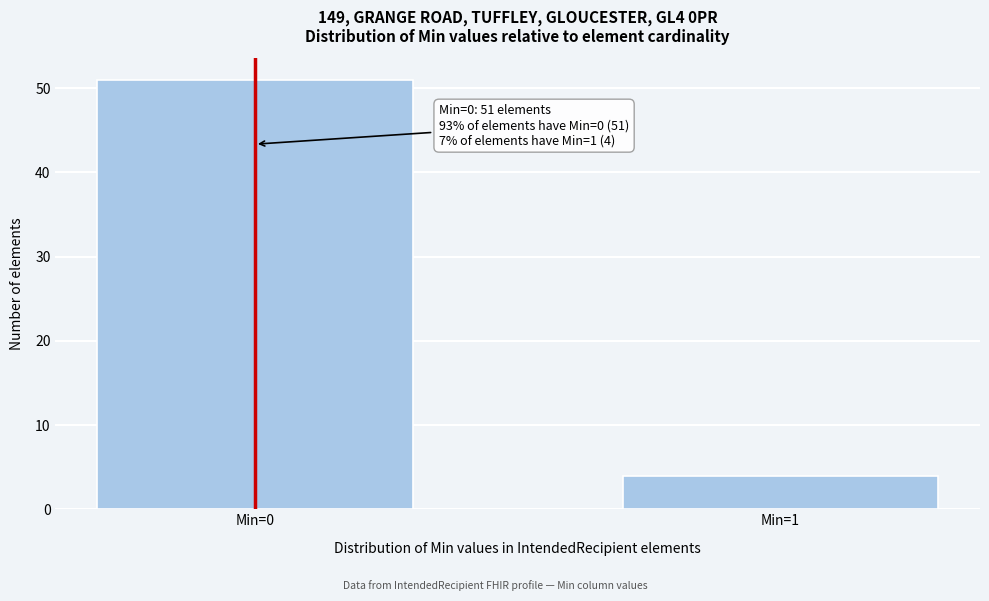

Reading left to right, list all the values displayed in this chart.

Min=0=51	Min=1=4